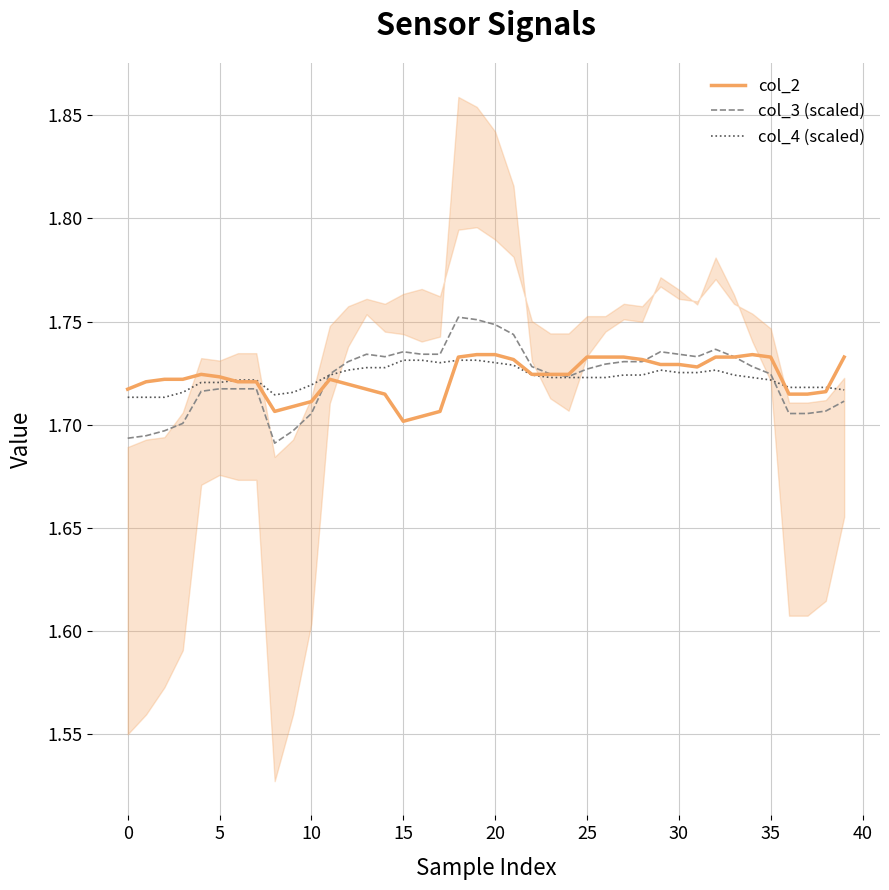

Which series has the largest range (max minus min)?

col_3 (scaled)